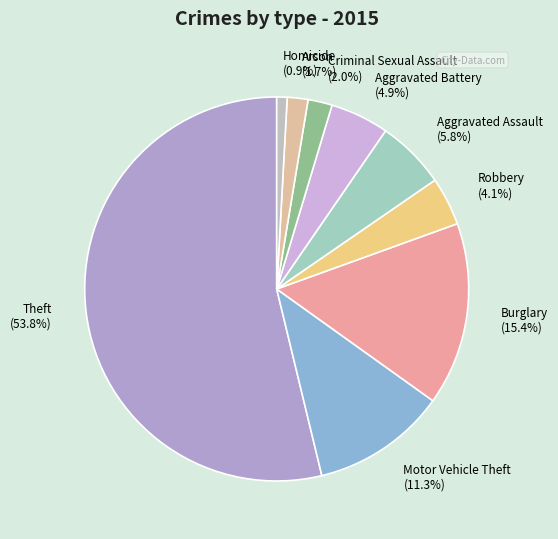

What is the largest slice in the pie chart?

Theft